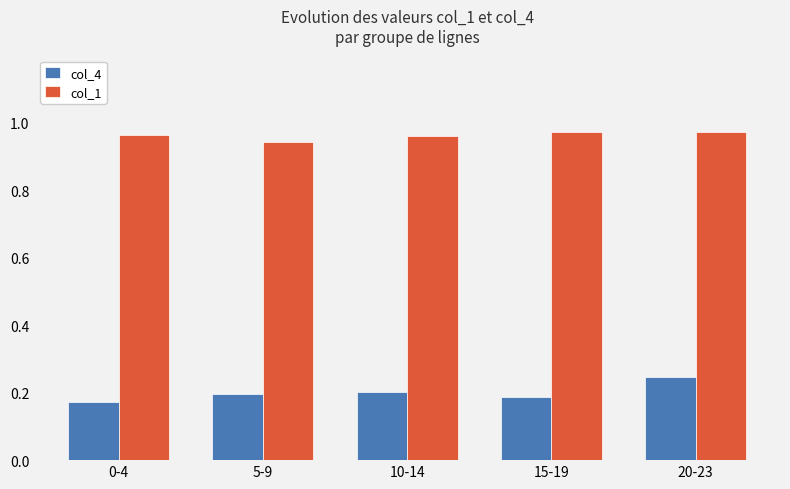

What is the sum of the col_1 values at 0-4 and 10-14?

1.9